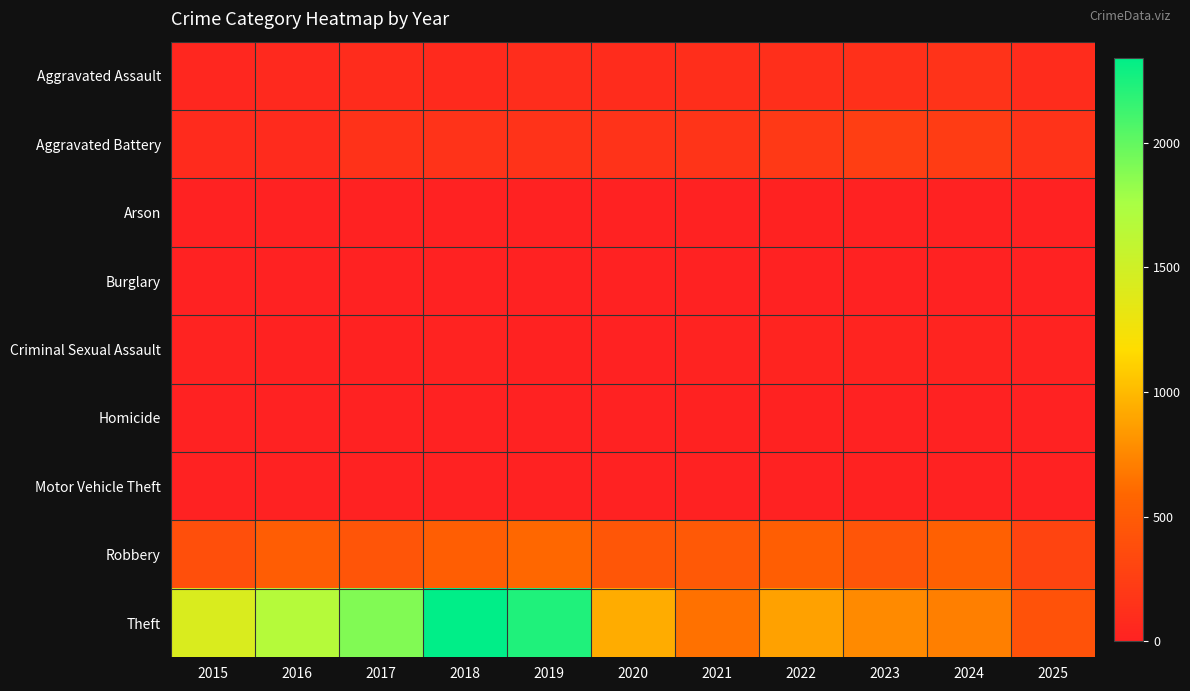

How many distinct data groups are displayed?

9